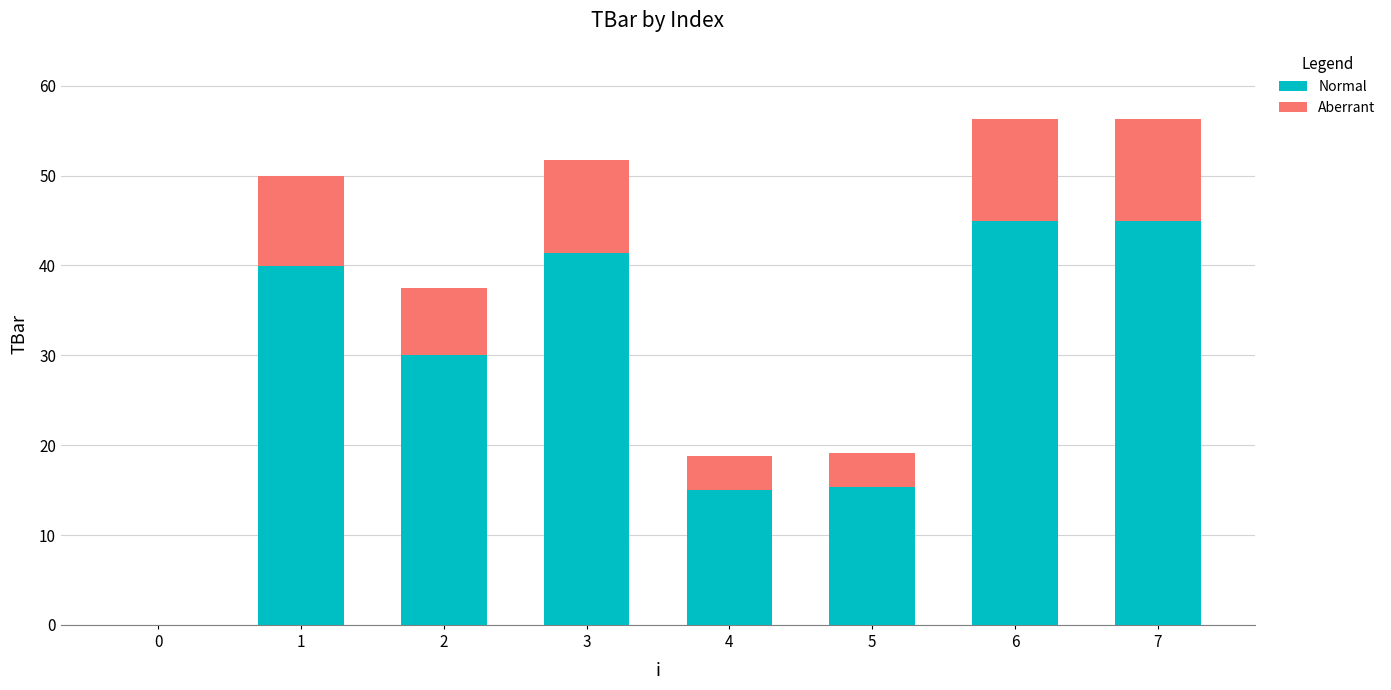

What is the maximum value for Normal?

45.0